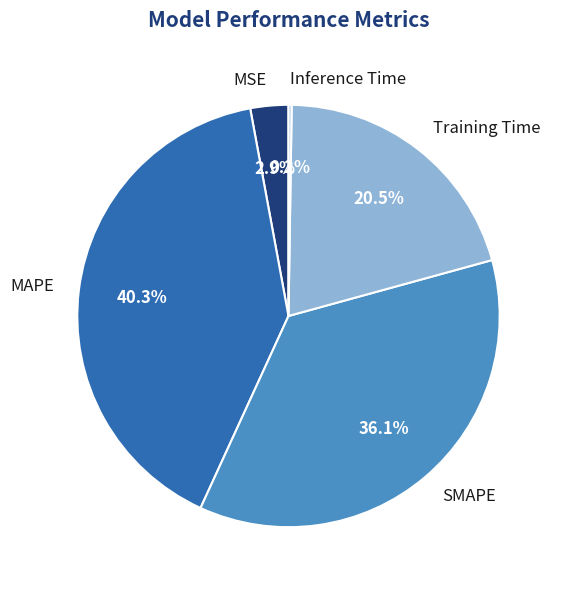

Is there a majority slice in this chart?

No